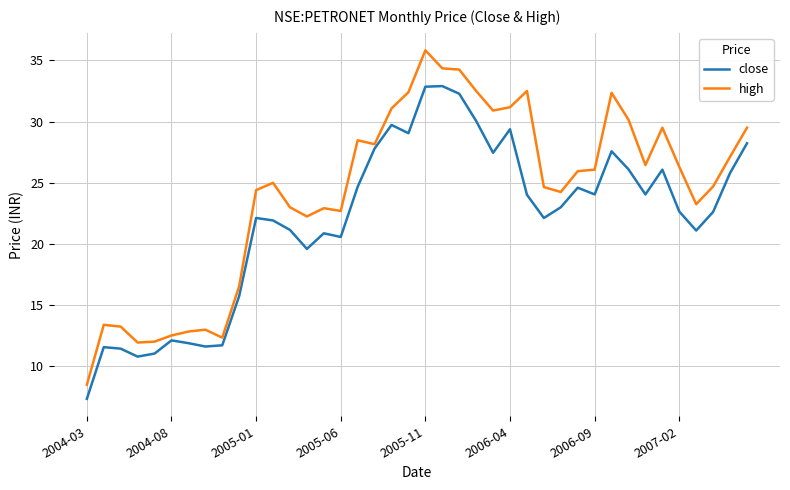

What is the minimum value for high?

8.5